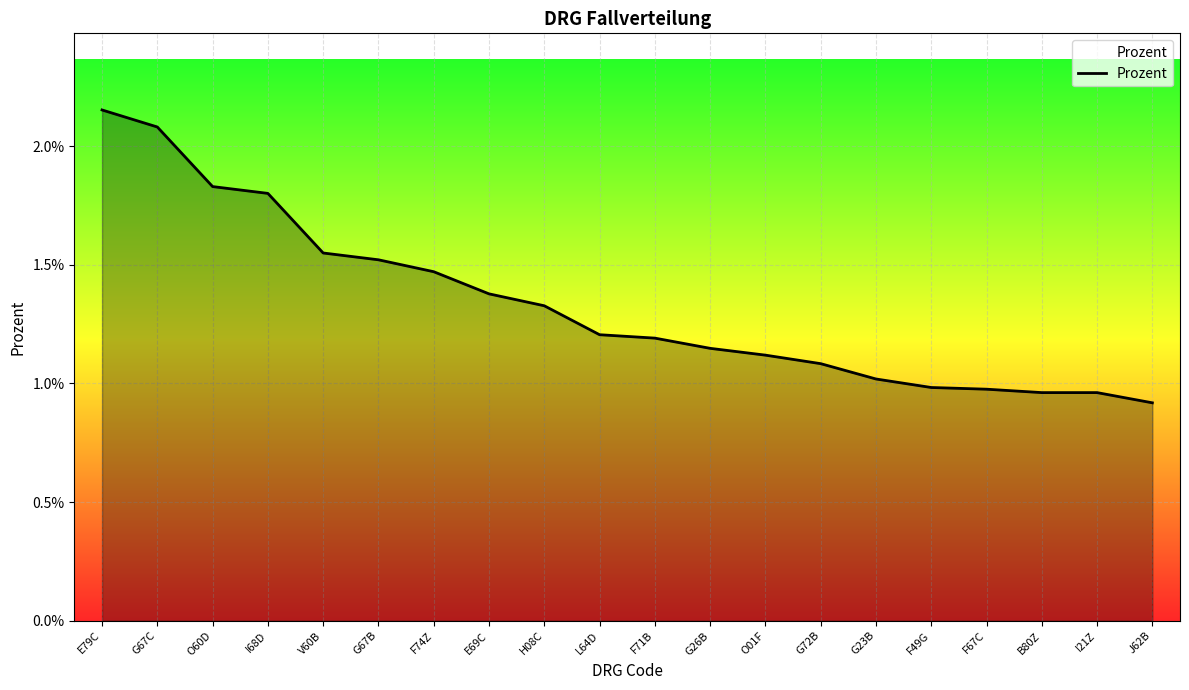

List the labels in order of value, smallest first.

J62B, B80Z, I21Z, F67C, F49G, G23B, G72B, O01F, G26B, F71B, L64D, H08C, E69C, F74Z, G67B, V60B, I68D, O60D, G67C, E79C